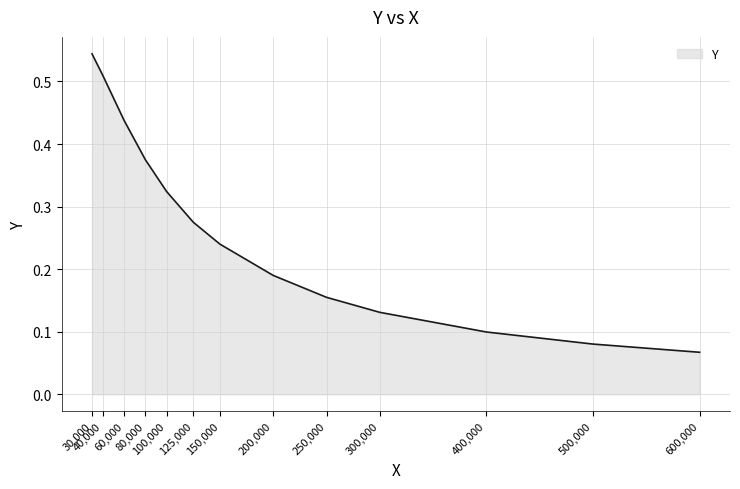

How many lines are shown in the chart?

1